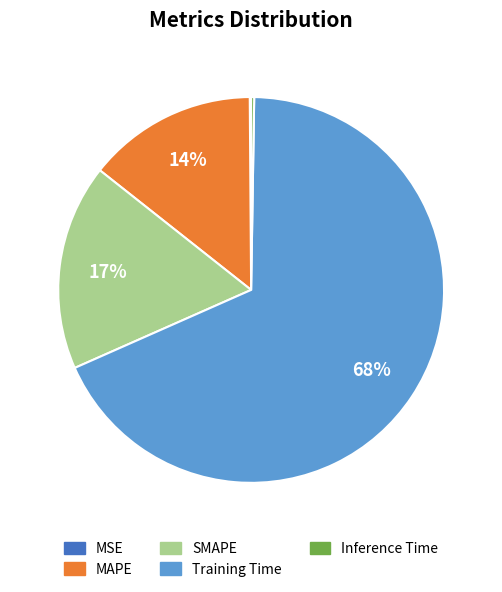

True or false: SMAPE accounts for 7% of the total.

False